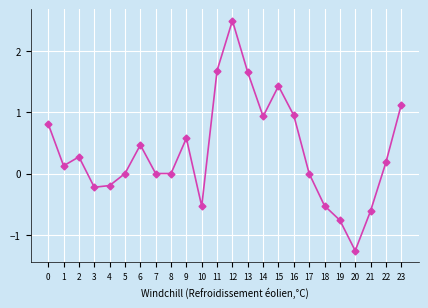

Which label corresponds to the smallest value in the chart?

20